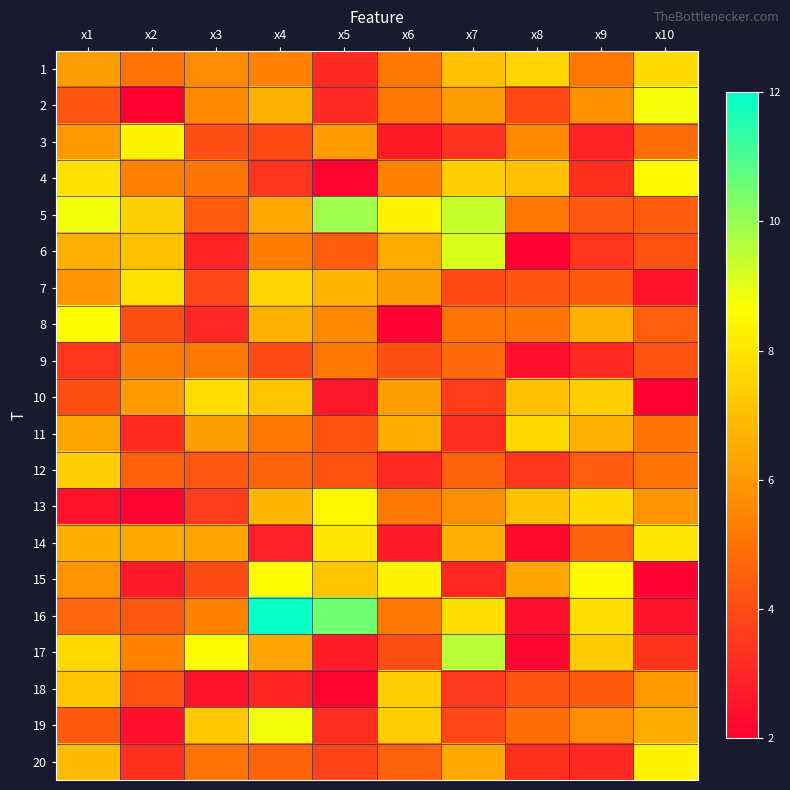

Count the number of data series in this chart.

20